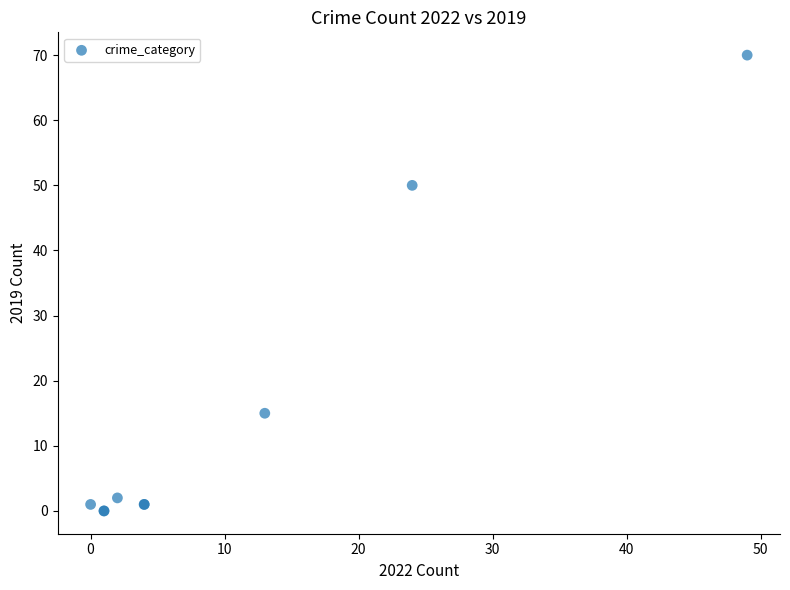

What Y value in the scatter plot is closest to 35?

50